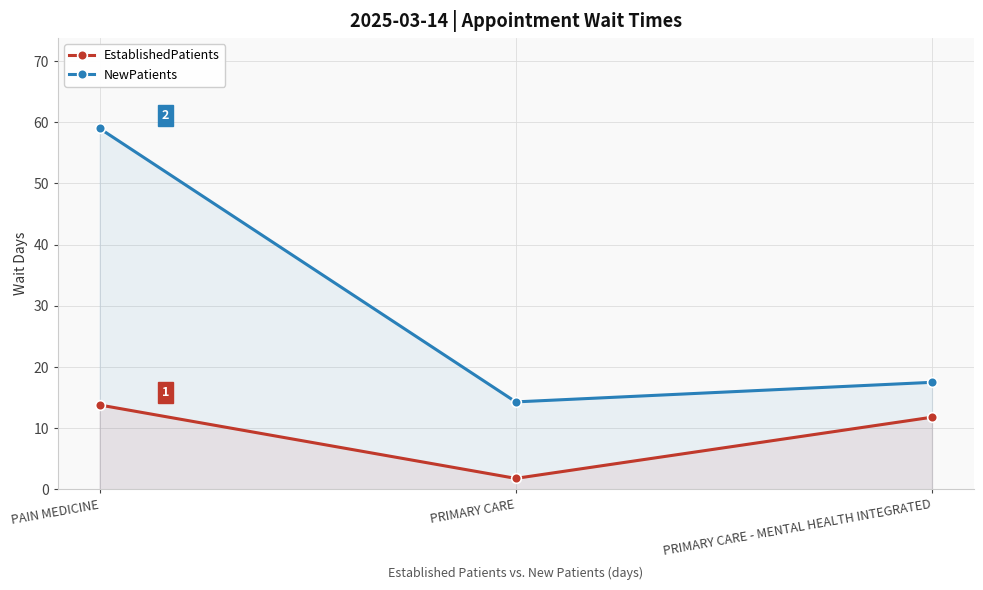

At how many categories does at least one series exceed 55?

1